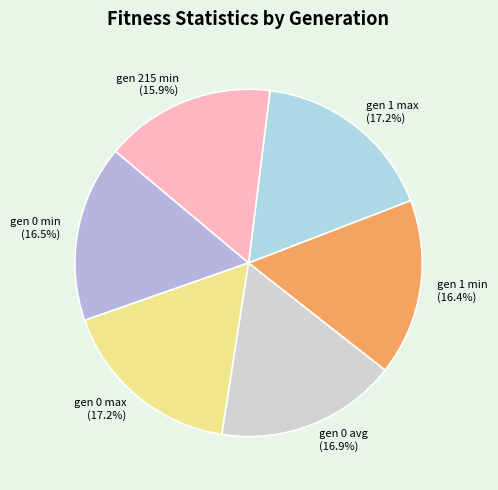

What is the ratio of the value at gen 0 max to the value at gen 0 avg?

1.0